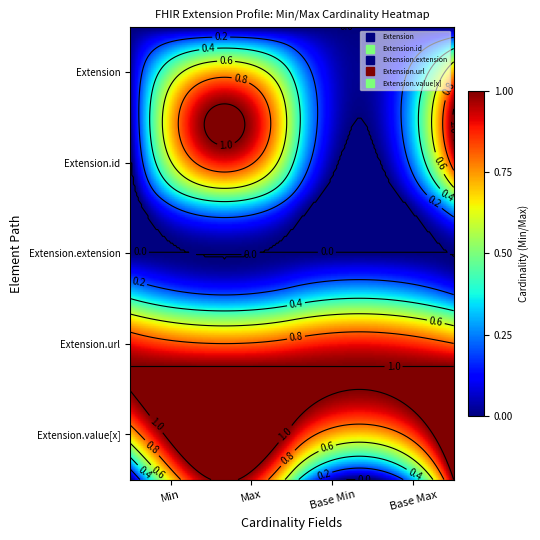

Read the Extension.url value at Base Max.

1